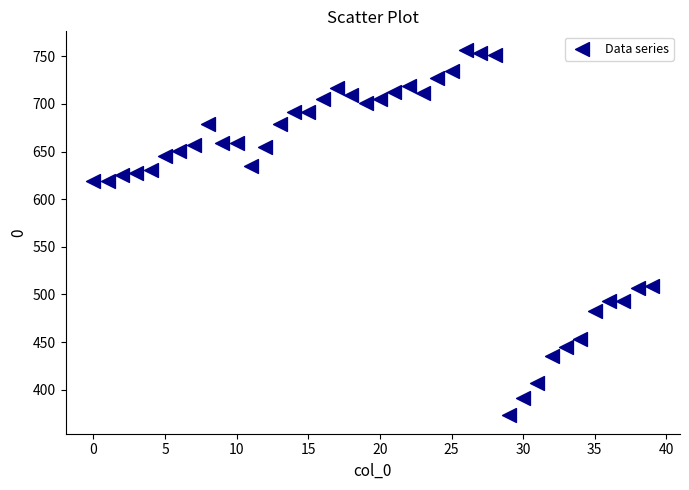

What is the range of Y values (max minus min)?

384